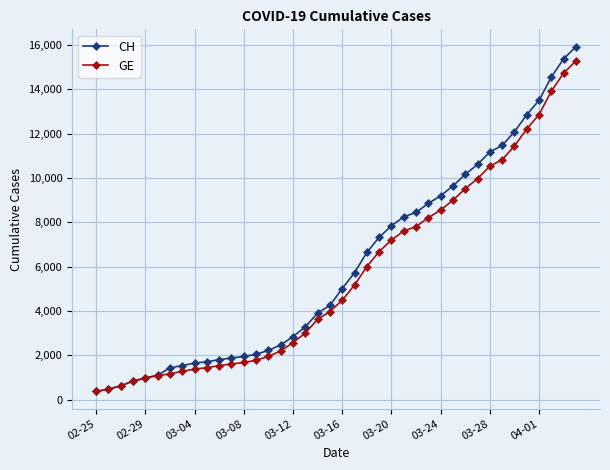

What is the sum of all CH values?

242133